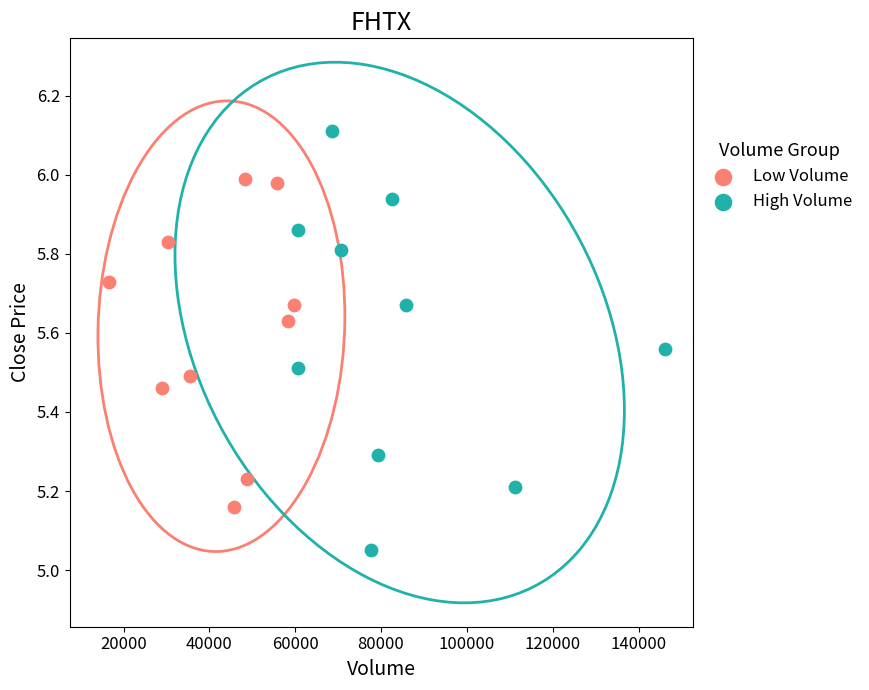

Which series has the widest spread of Y values?

High Volume